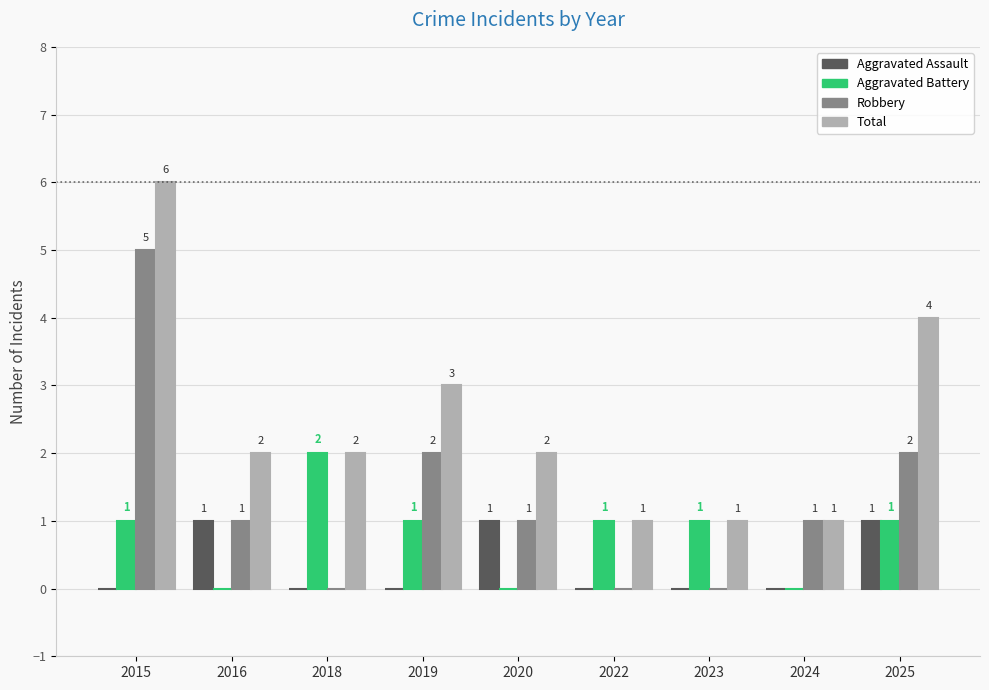

Reading left to right, what are all the values shown in this chart?

Aggravated Assault: 2015=0	2016=1	2018=0	2019=0	2020=1	2022=0	2023=0	2024=0	2025=1
Aggravated Battery: 2015=1	2016=0	2018=2	2019=1	2020=0	2022=1	2023=1	2024=0	2025=1
Robbery: 2015=5	2016=1	2018=0	2019=2	2020=1	2022=0	2023=0	2024=1	2025=2
Total: 2015=6	2016=2	2018=2	2019=3	2020=2	2022=1	2023=1	2024=1	2025=4